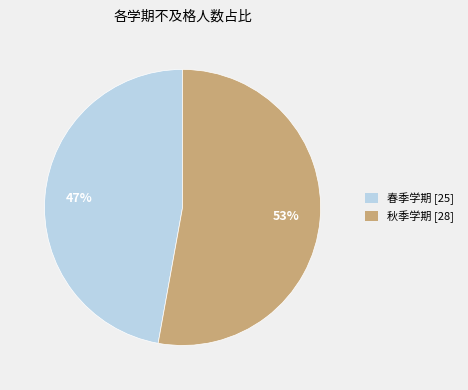

True or false: 秋季学期 accounts for 53% of the total.

True